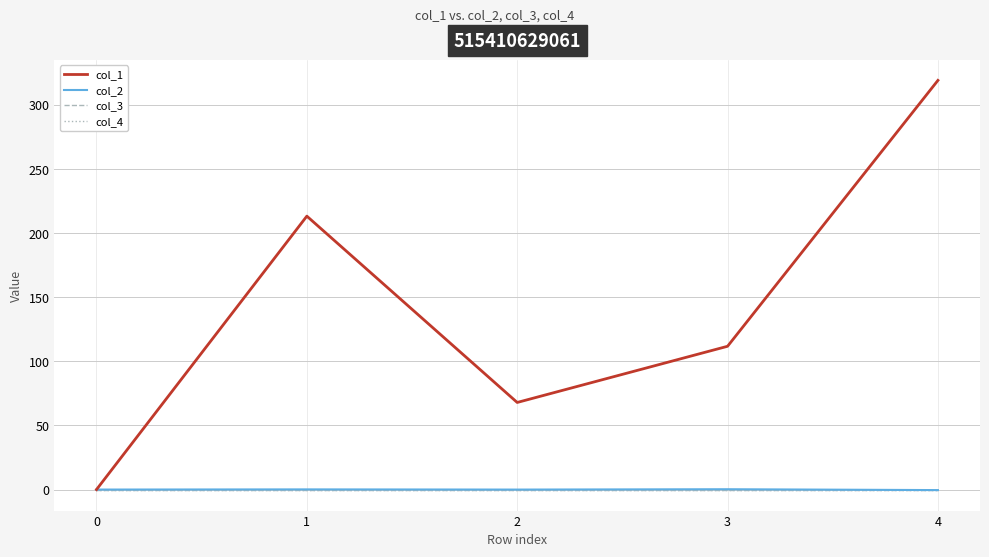

True or false: col_3 and col_4 intersect in this chart.

False